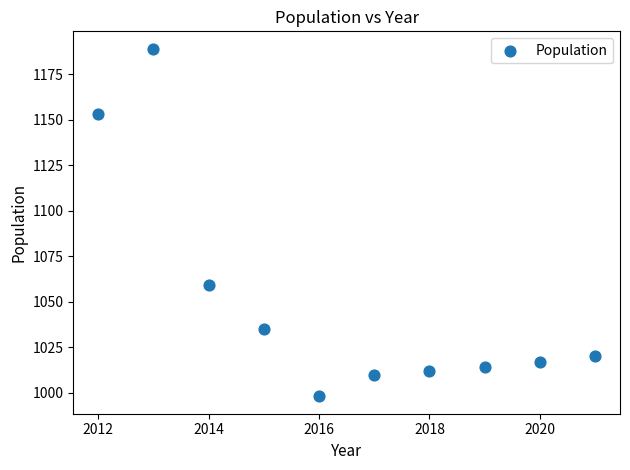

What is the average Y value?

1051